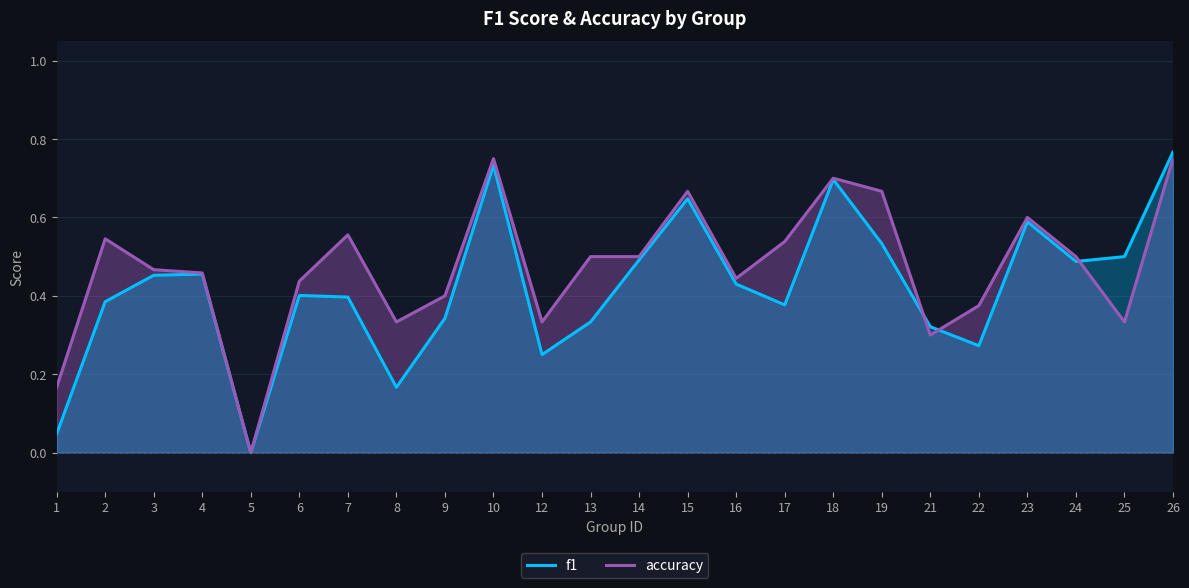

How many times do f1 and accuracy cross each other?

3